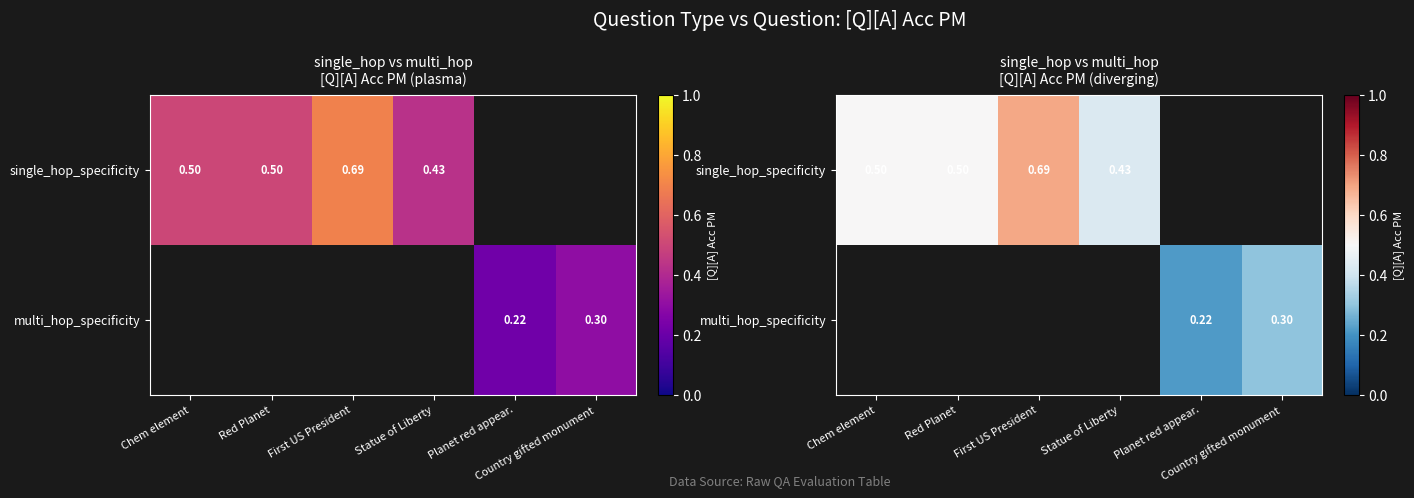

Where is single_hop_specificity nearest to the value 0?

Statue of Liberty